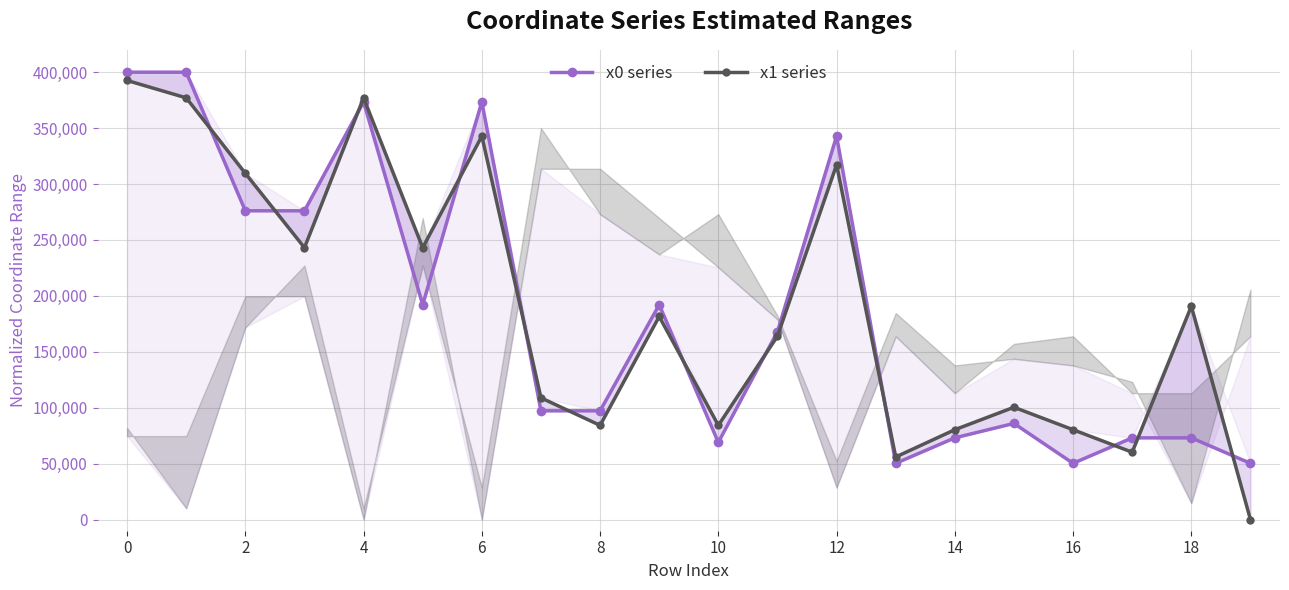

Between 12 and 13, which is larger?

12